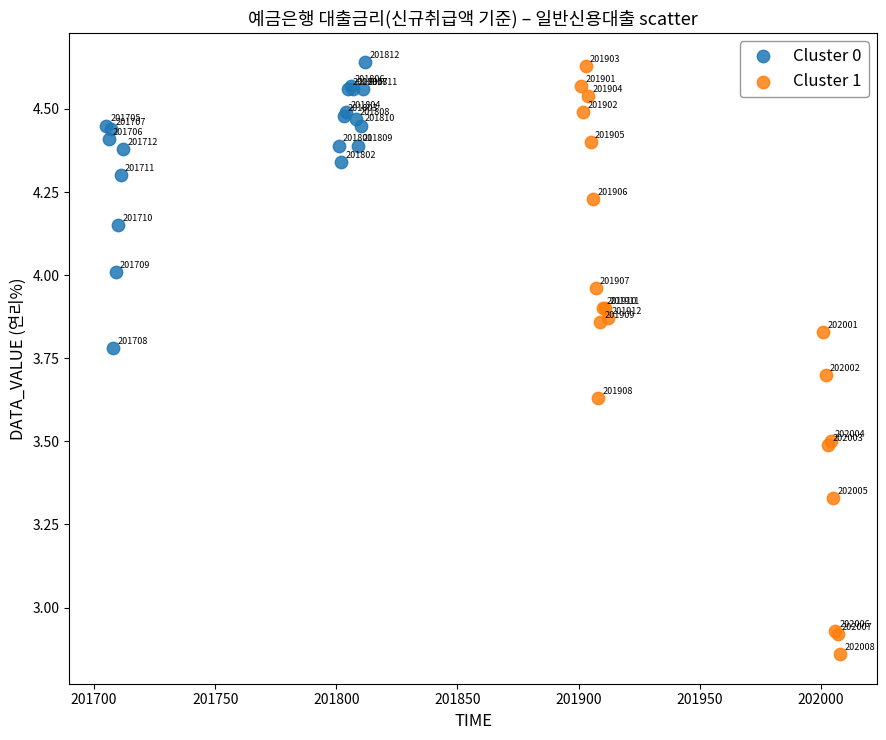

Which series reaches the maximum Y coordinate?

Cluster 0